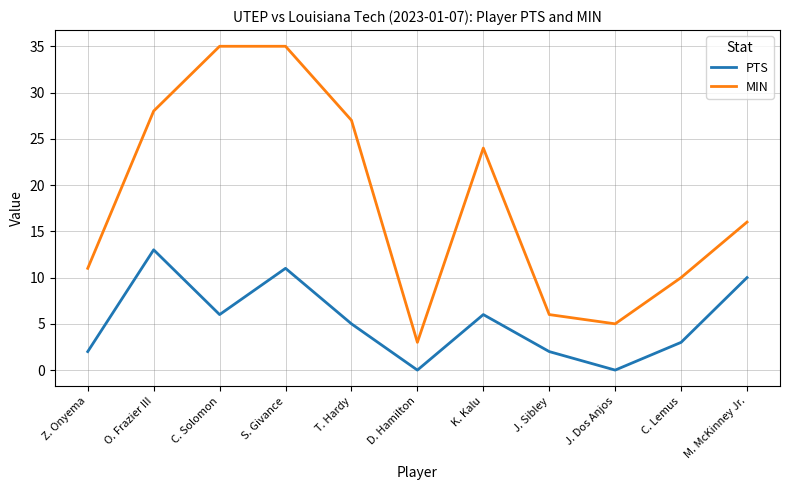

At which category is the sum across all series the highest?

S. Givance